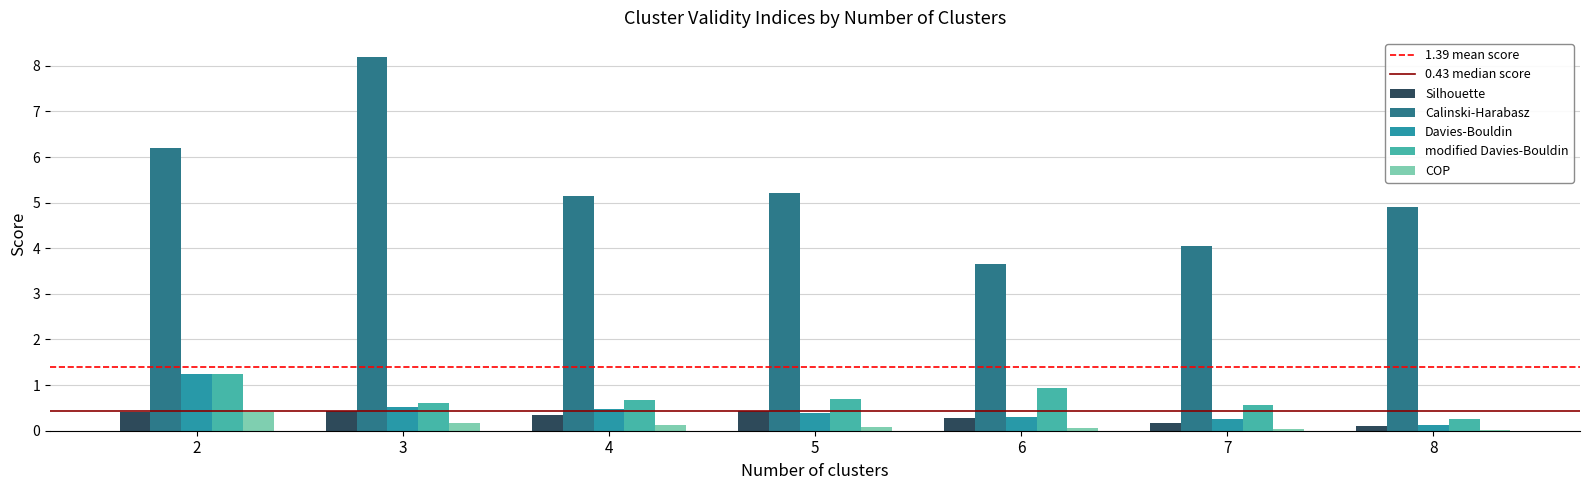

The COP series shows 0.1 at 4. True or false?

True